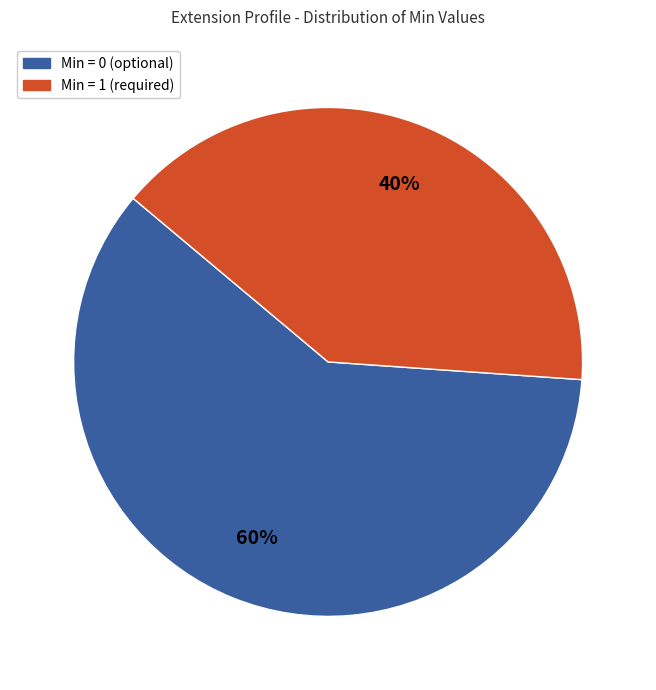

Count the number of slices in the pie.

2